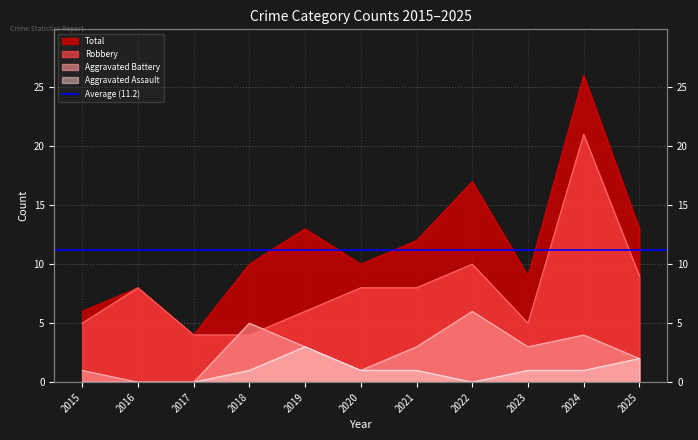

Is the value of Aggravated Battery at 2019 greater than the value of Total at 2019?

No